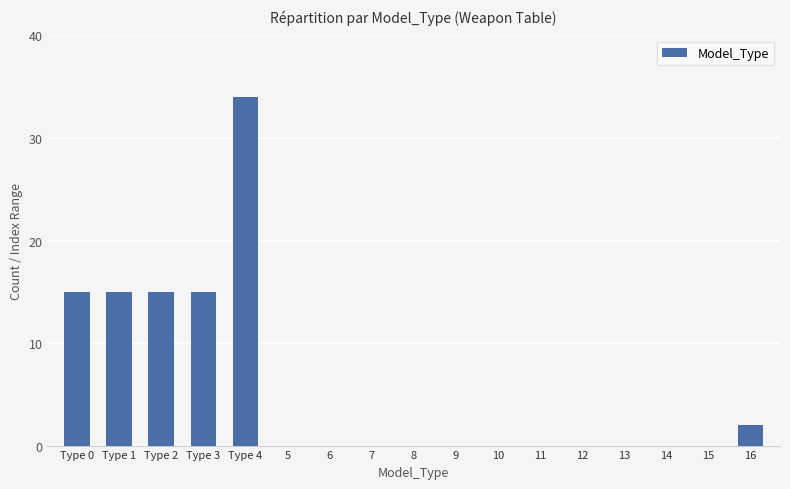

At which category does the chart reach its peak across all series?

Type 4